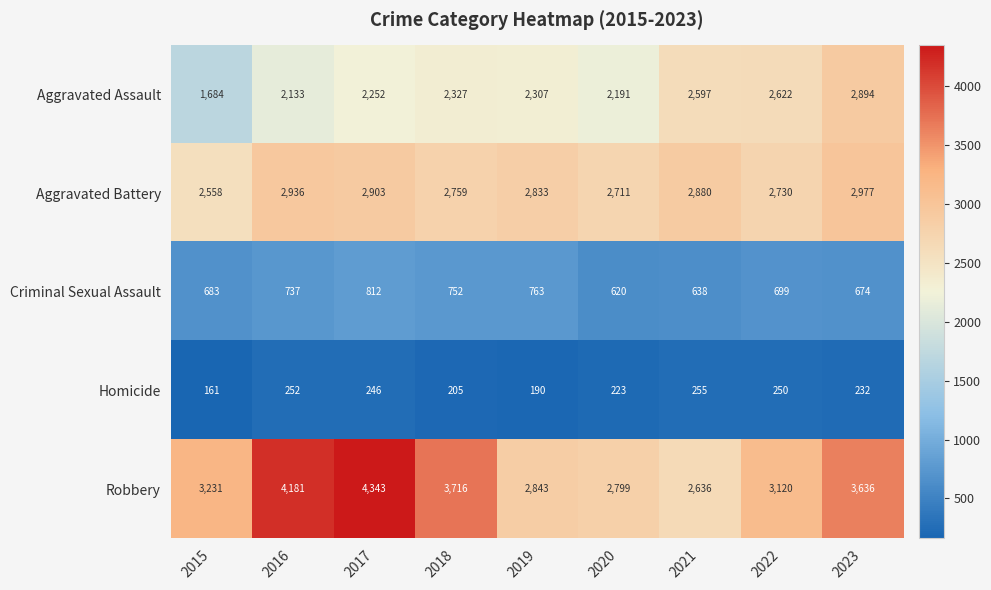

Where does the Criminal Sexual Assault series first go above 699?

2016